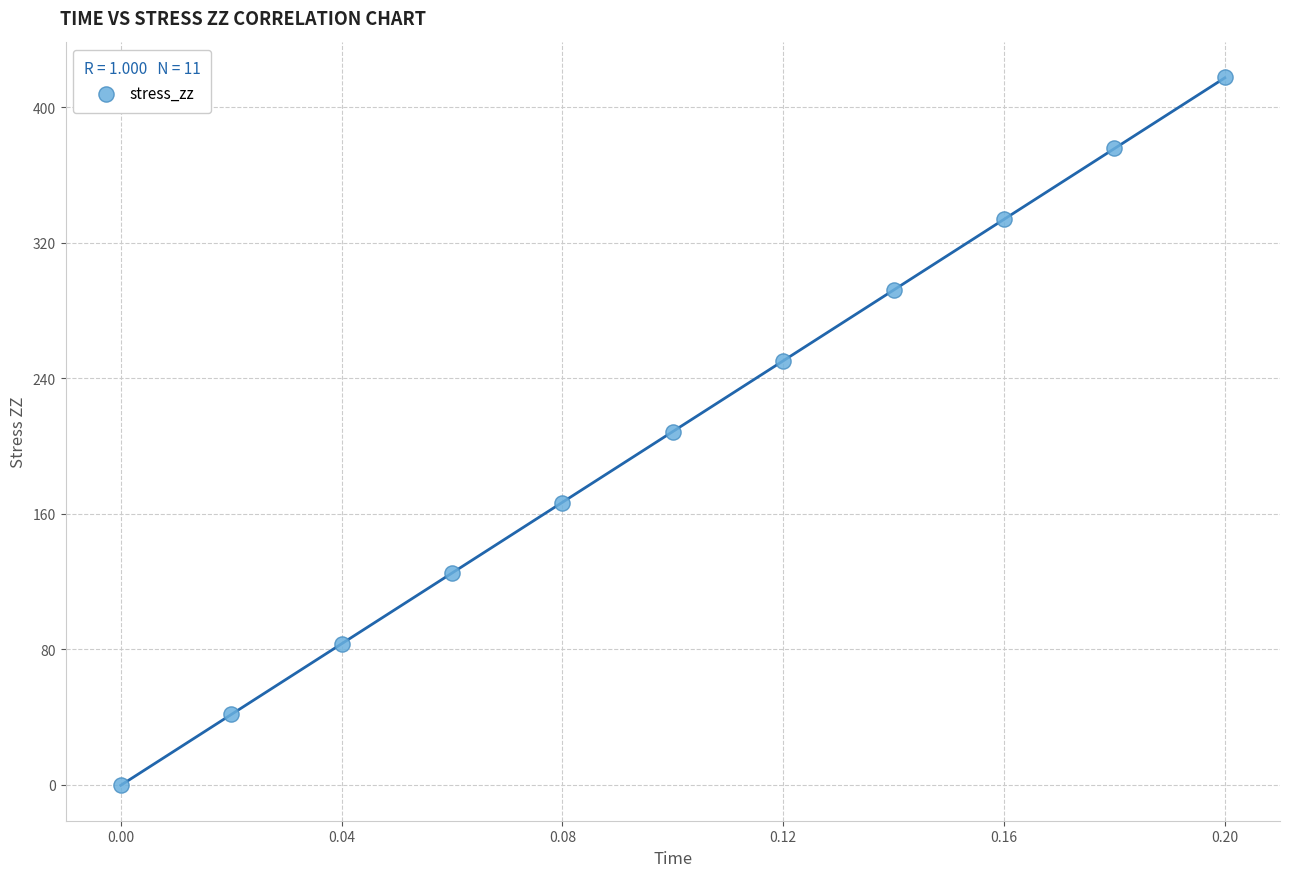

What is the range of Y values (max minus min)?

417.8